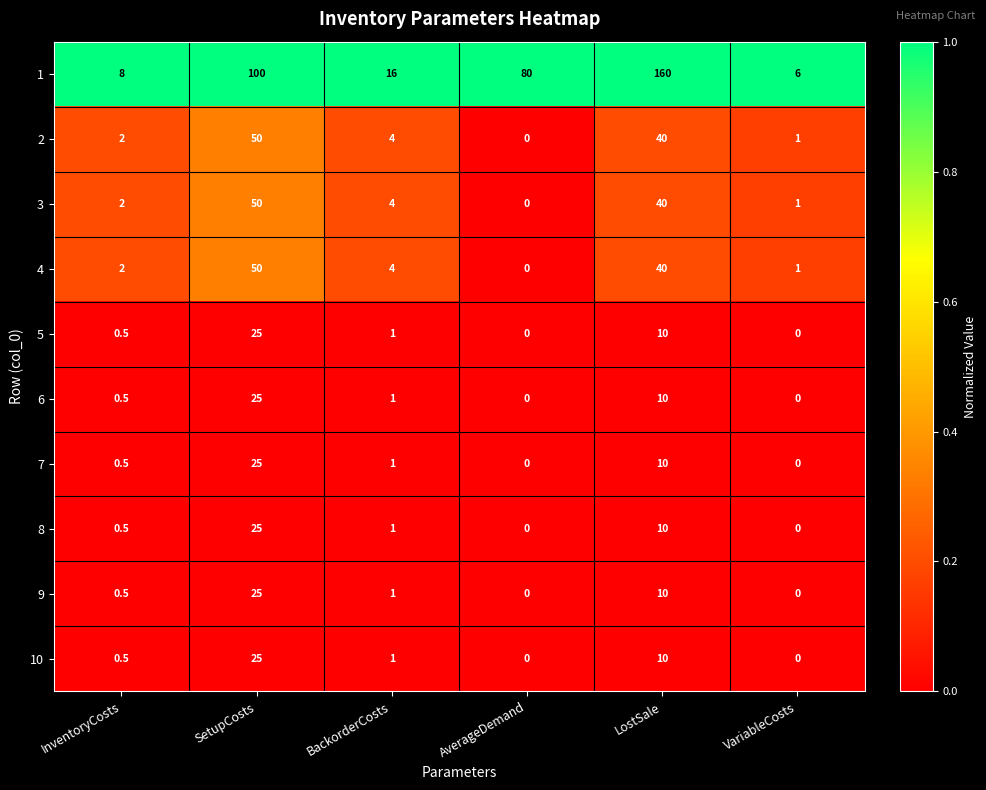

Which label corresponds to the largest value in the chart?

LostSale